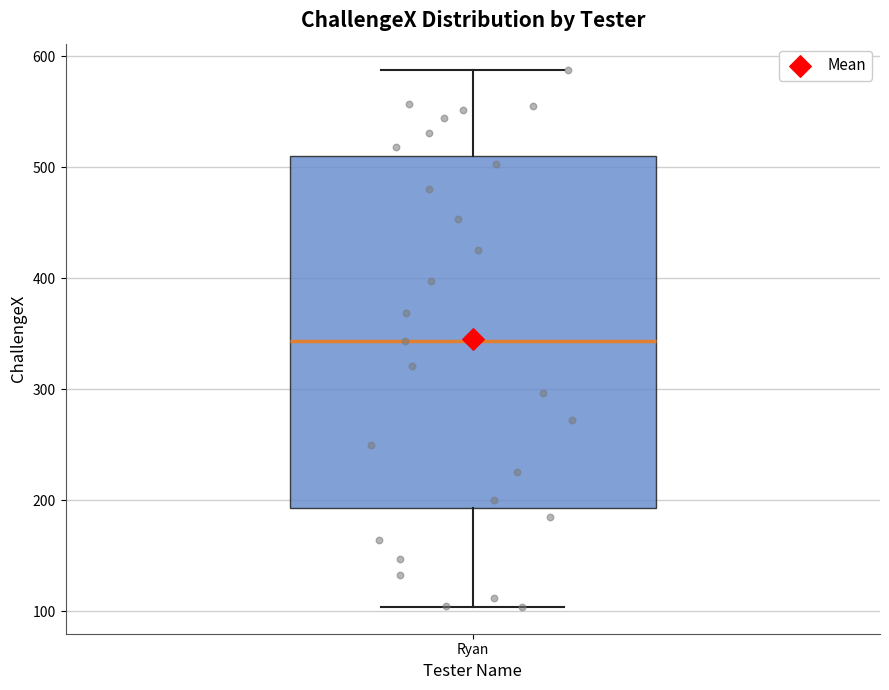

Read this box plot against the y-axis: the position of the median line, the range covered by the box, and the ends of both whiskers. The values are not printed on the chart, so give them approximately, as read against the axis.

median 340, box 190 to 510, whiskers 100 to 590